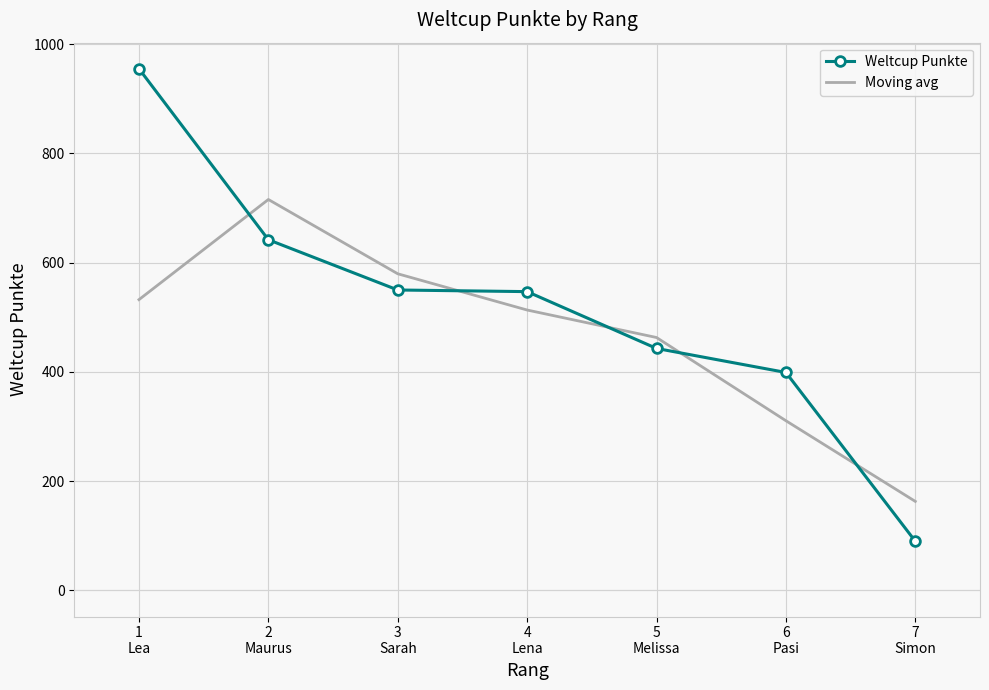

What is the difference between the maximum and second lowest values in the Moving avg series?

405.0